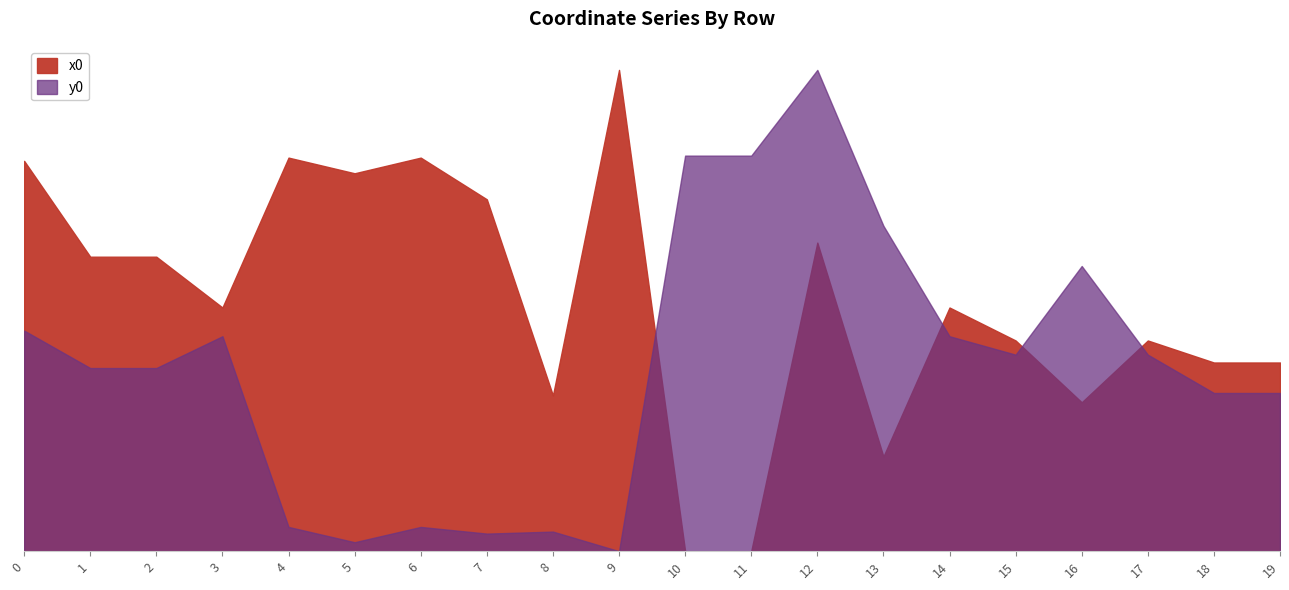

Is it true that x0 equals 0.8 at 6?

True